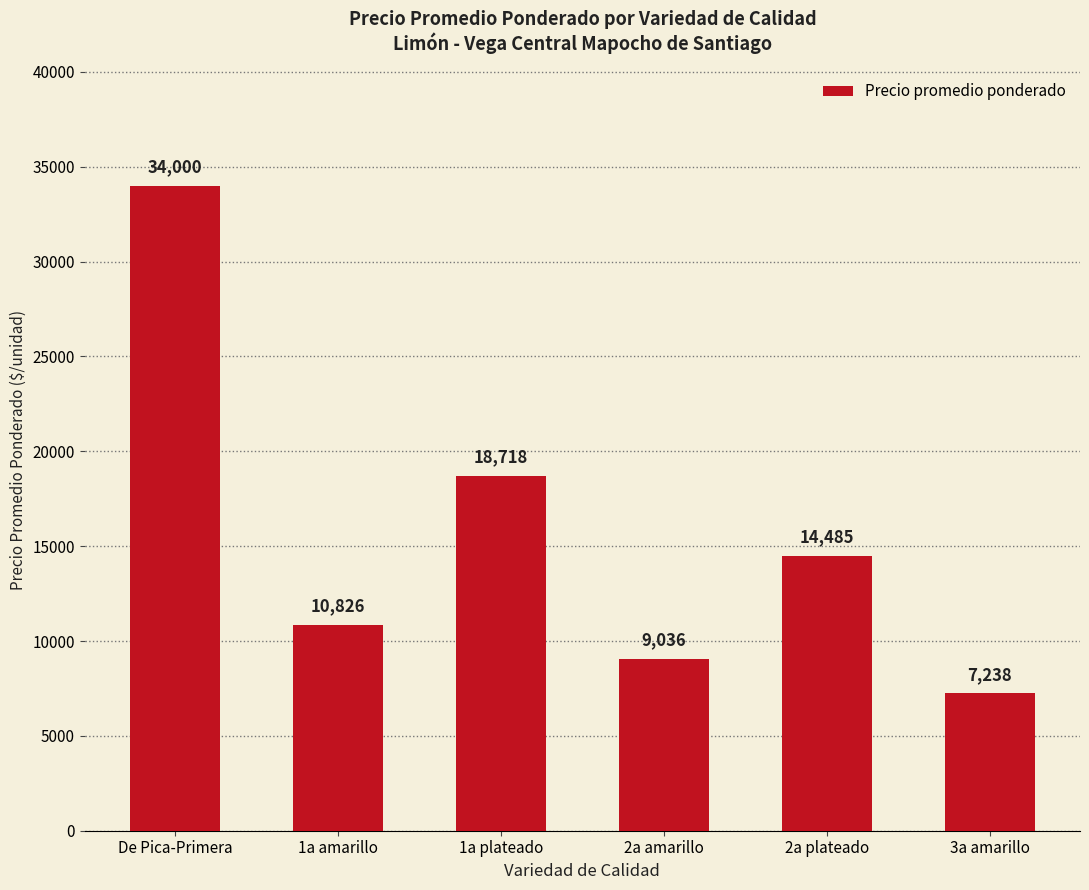

How many series are shown in this chart?

1